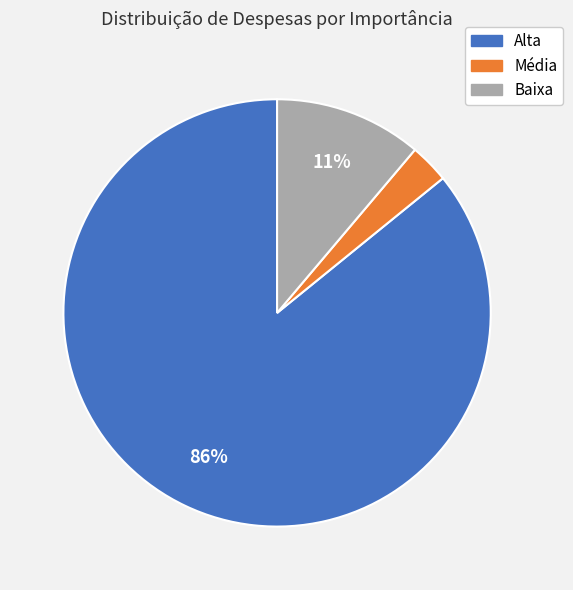

What is the smallest slice in the pie chart?

Média